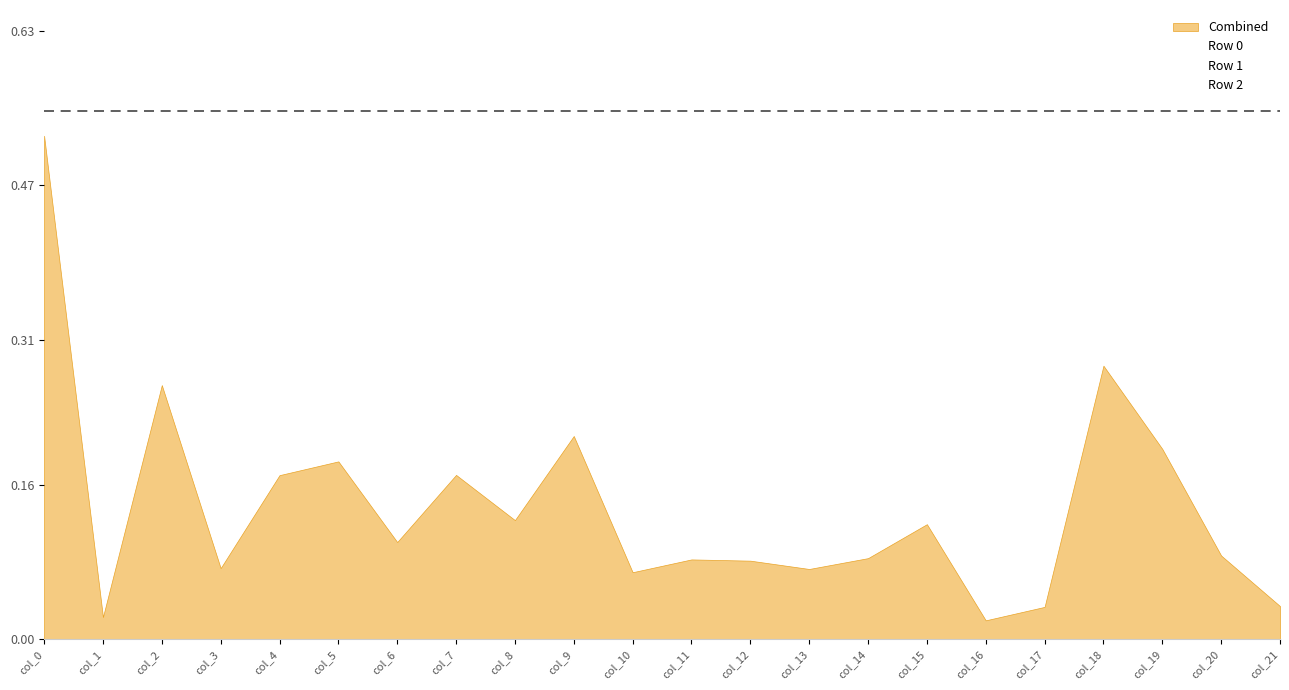

What is the sum of the Row 0 values at col_2 and col_0?

0.3